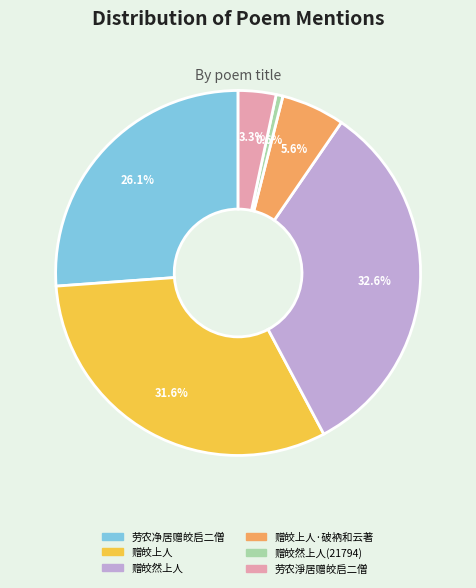

Count the number of slices in the pie.

6